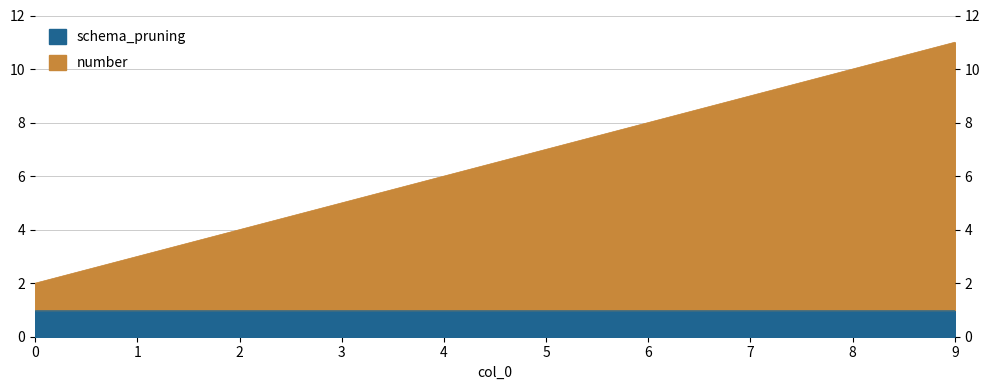

Reading left to right, list all the values displayed in this chart.

2	3	4	5	6	7	8	9	10	11